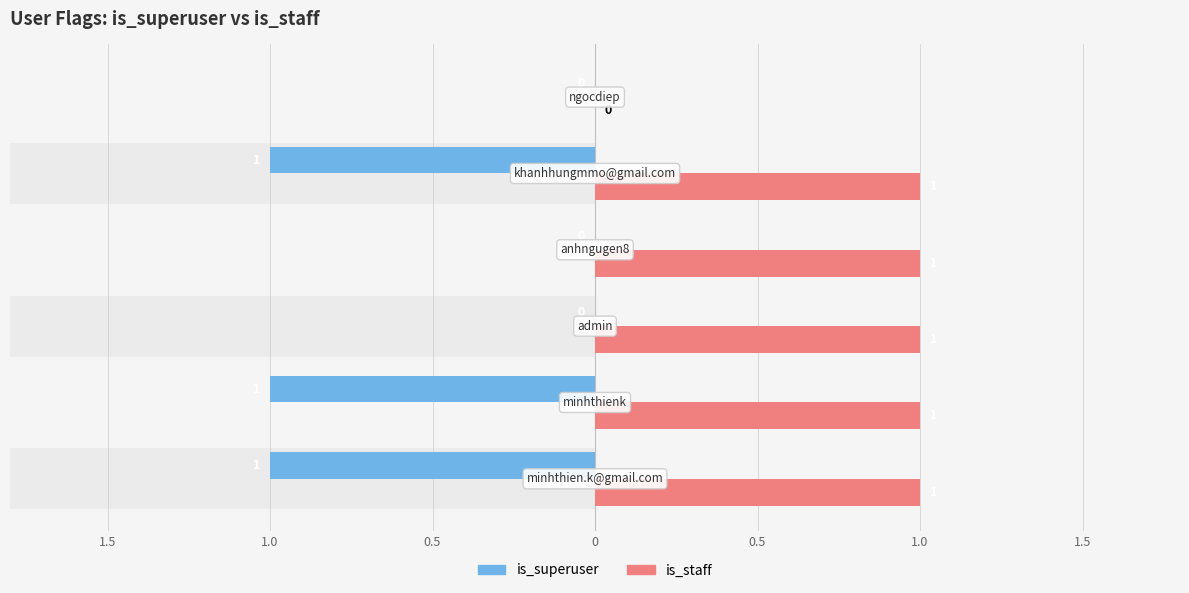

What are all the series names shown in the legend?

is_superuser, is_staff